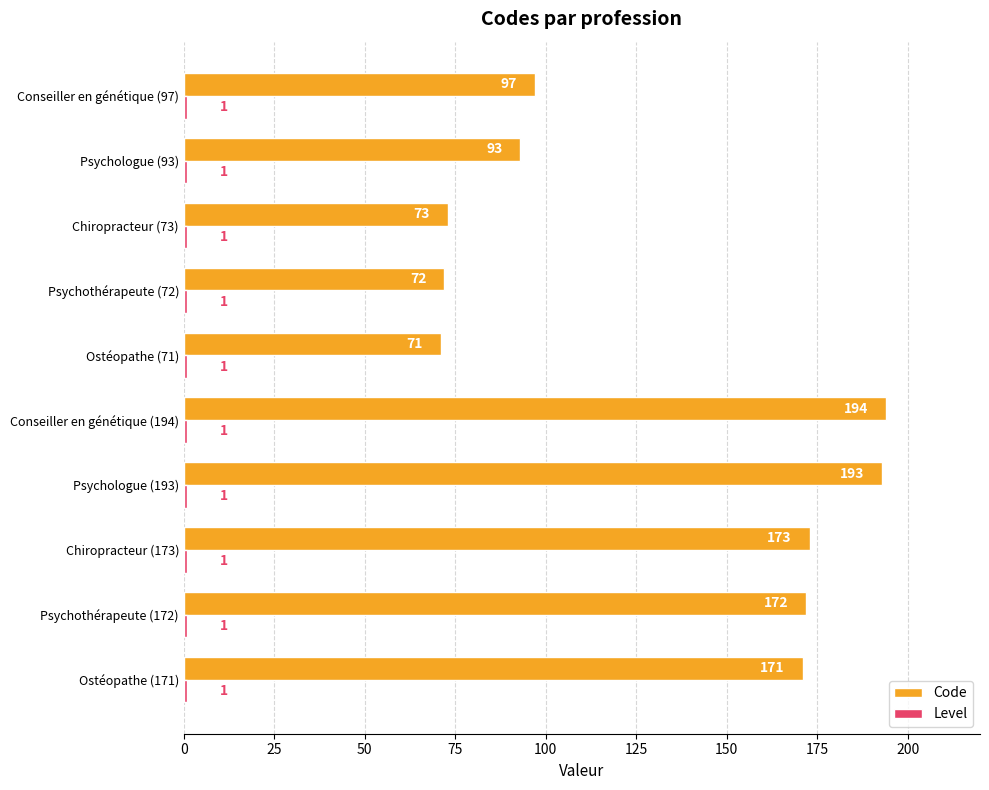

Which series has the widest spread of values?

Code